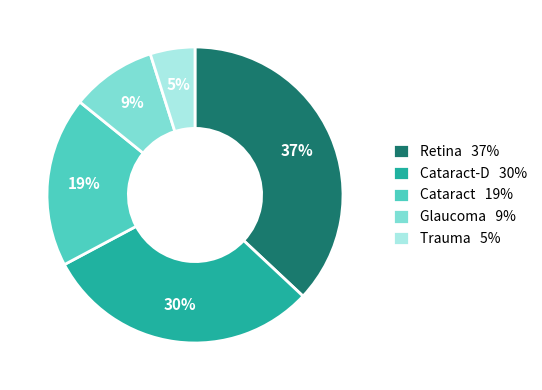

To the nearest percent, what is the average slice percentage?

20%